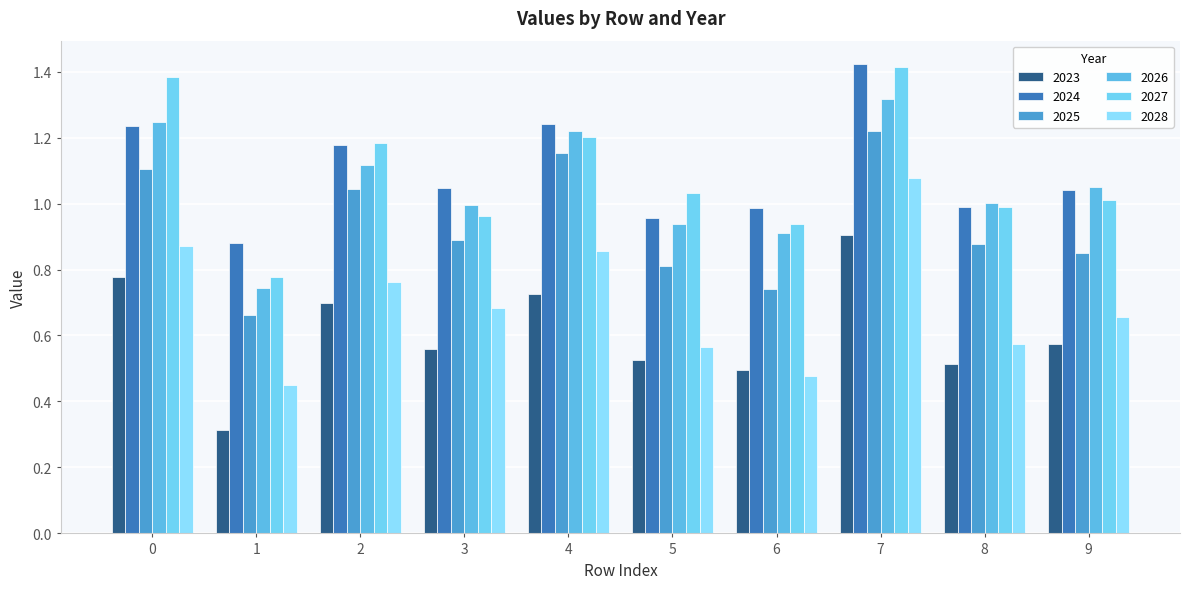

Where is 2027 nearest to the value 1?

8